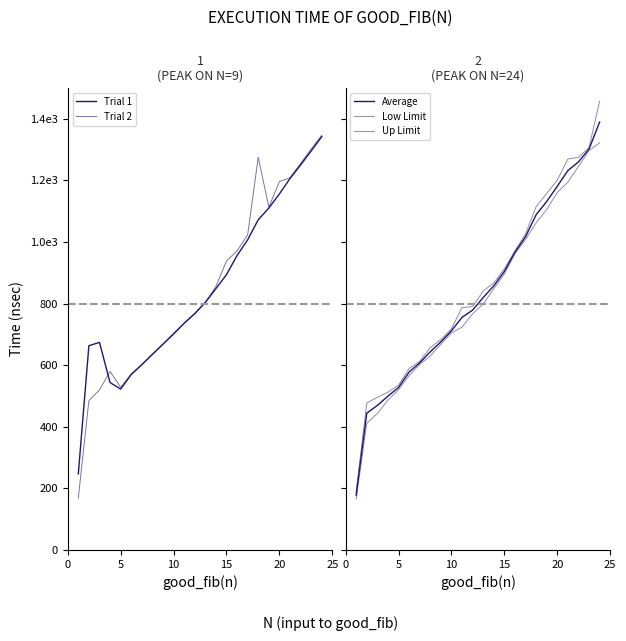

Does the chart display data point markers on the line(s)?

No